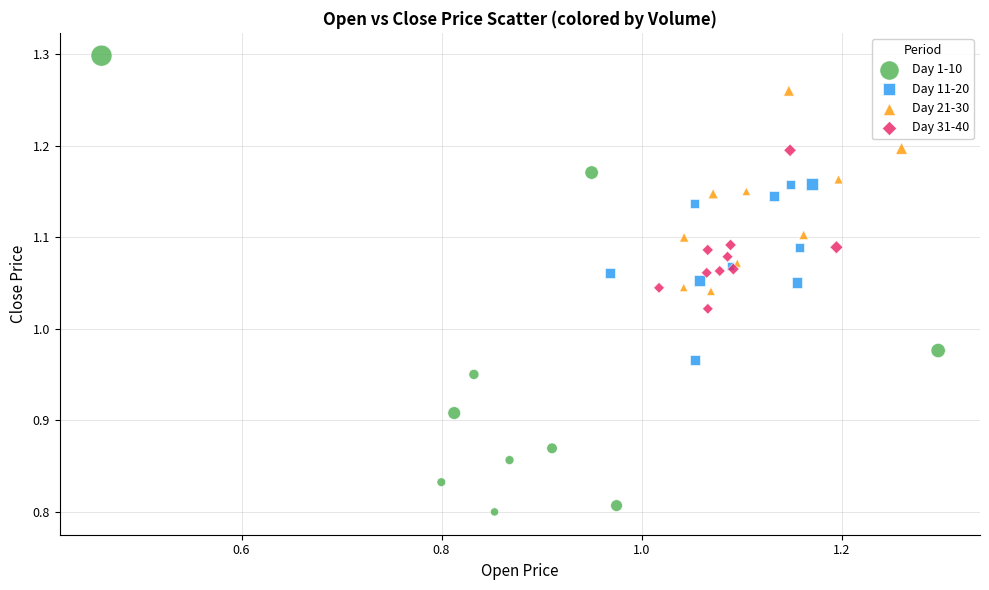

Which series has the largest Y range (max minus min)?

Day 1-10